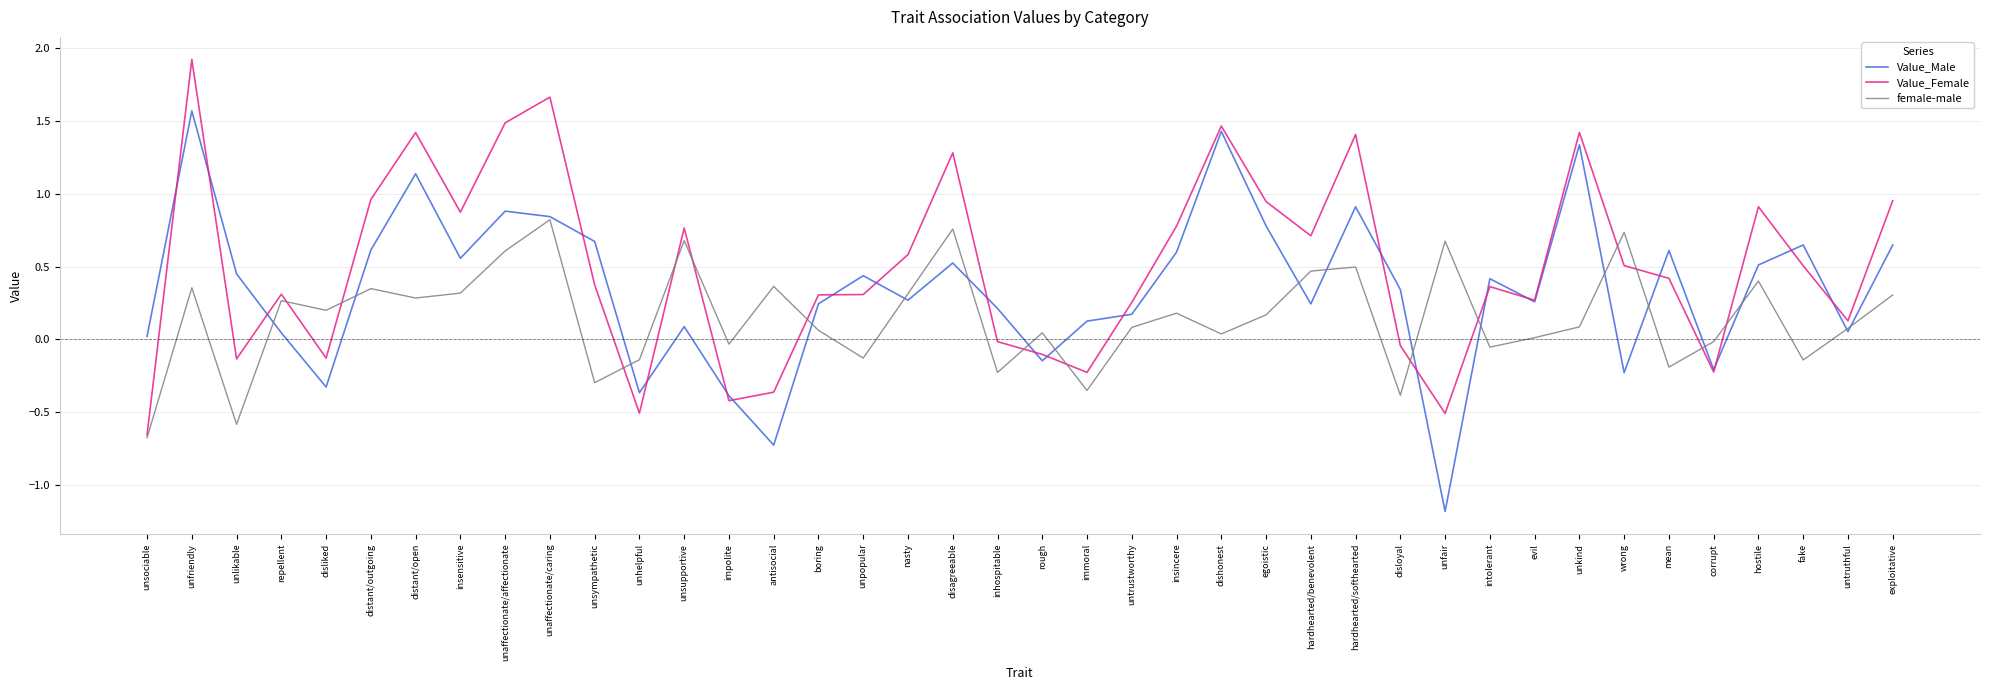

True or false: Value_Male has a value of 0.8 at disagreeable.

False